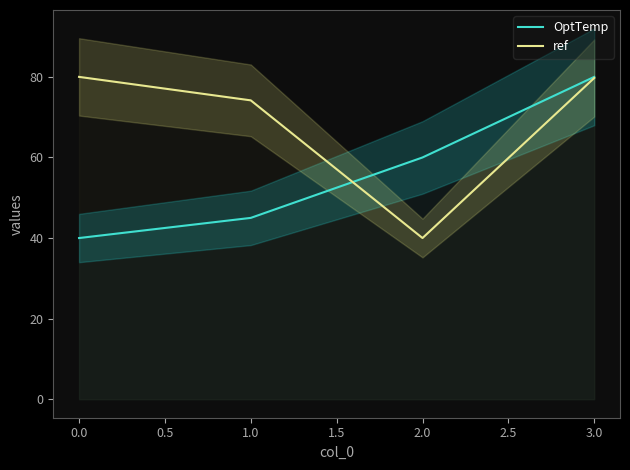

List the labels in order of OptTemp value, smallest first.

0.0, 1.0, 2.0, 3.0